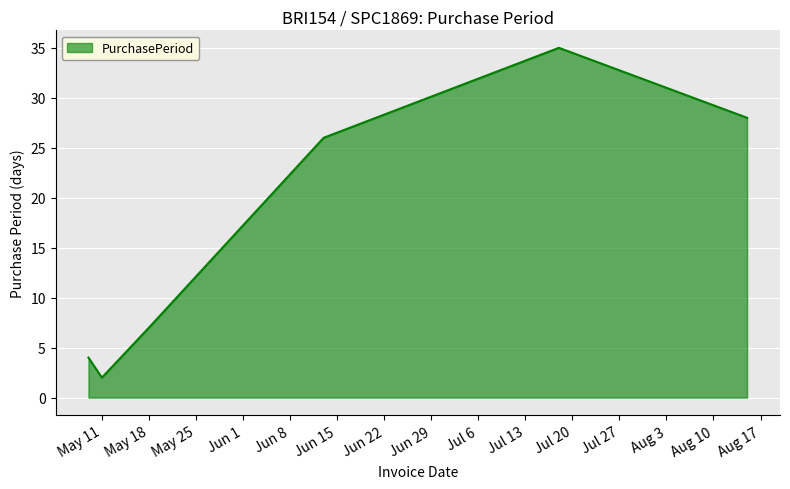

What is the smallest value displayed?

2